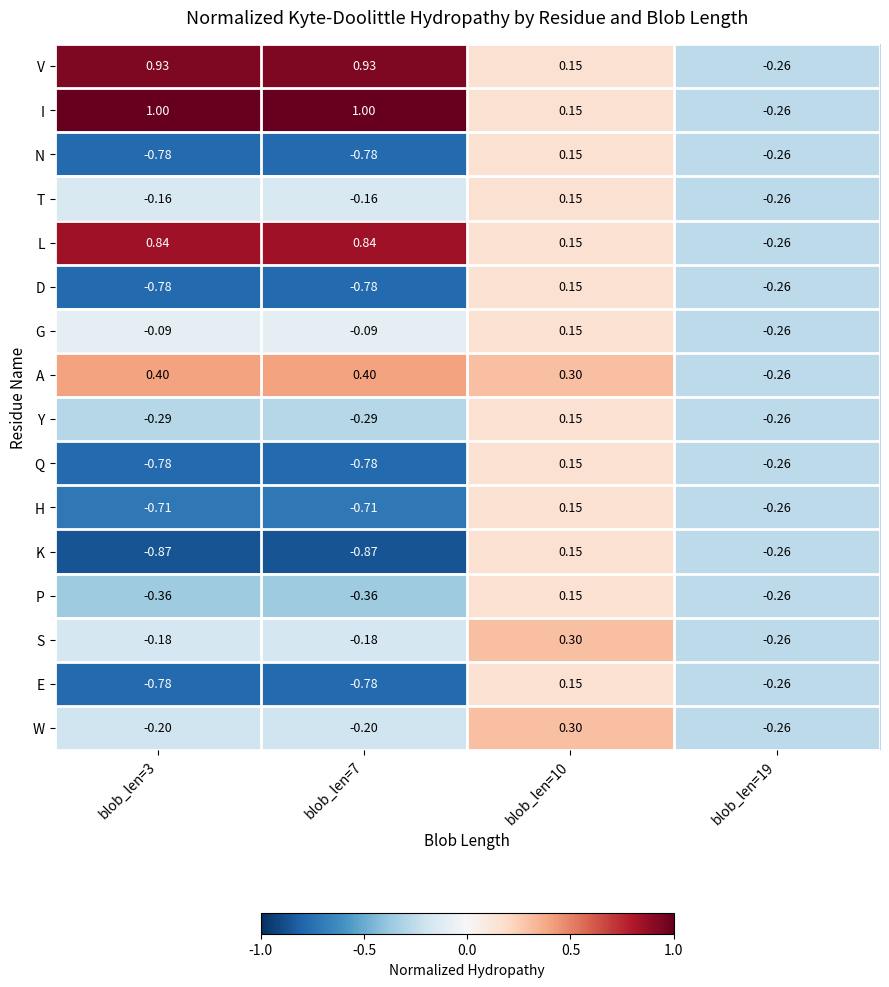

Which series has the largest total across all categories?

I